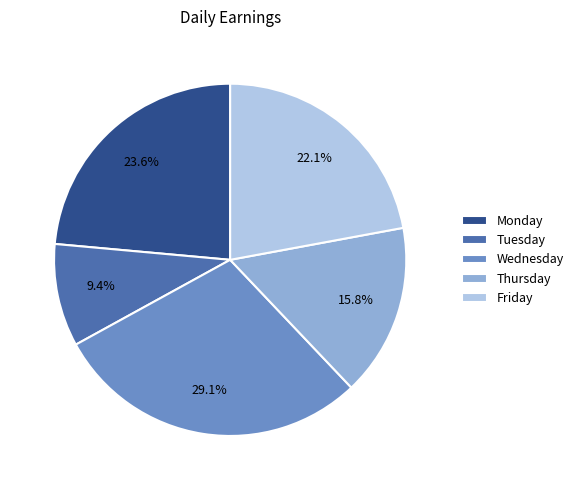

What percentage is the Wednesday slice, to the nearest percent?

29%